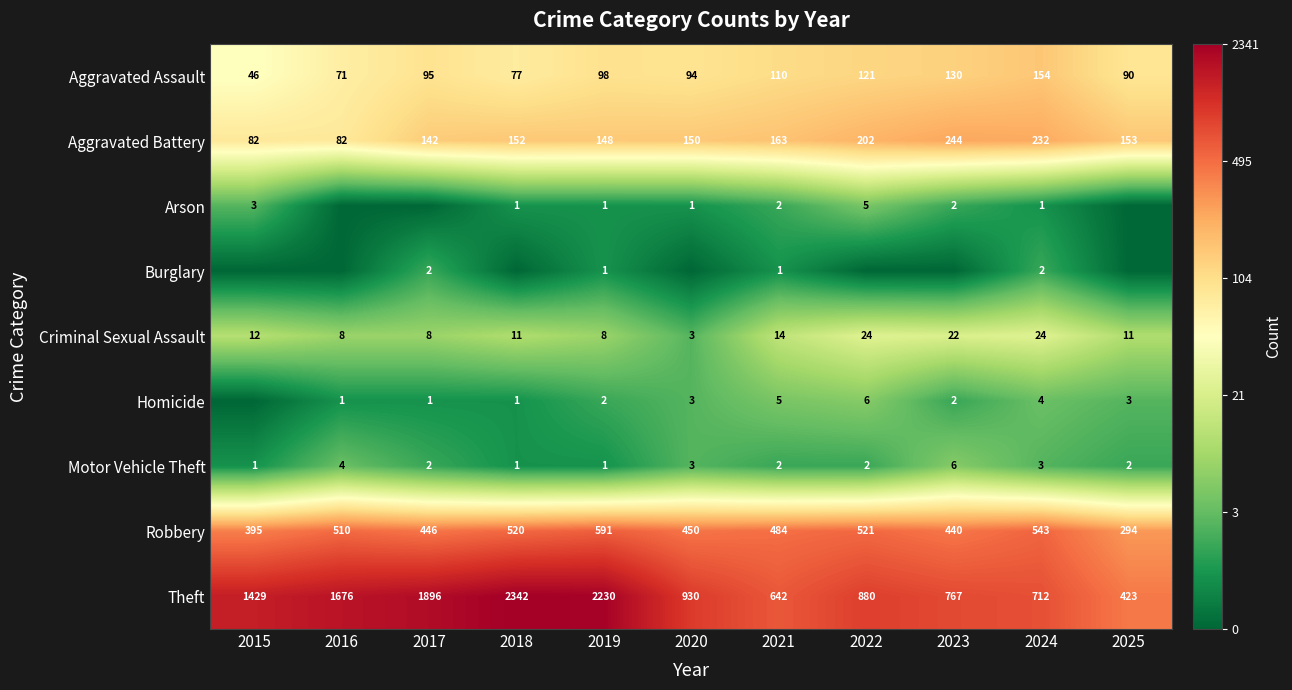

What is the difference between the second highest and second lowest values in the Robbery series?

148